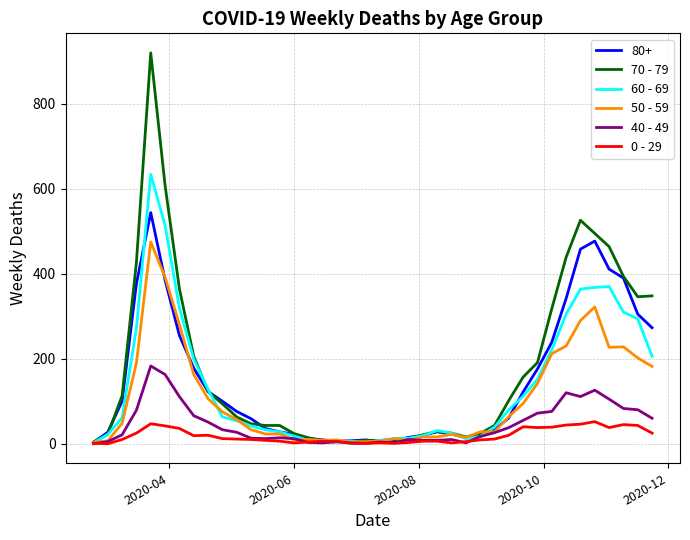

What is the maximum value shown in the chart?

920